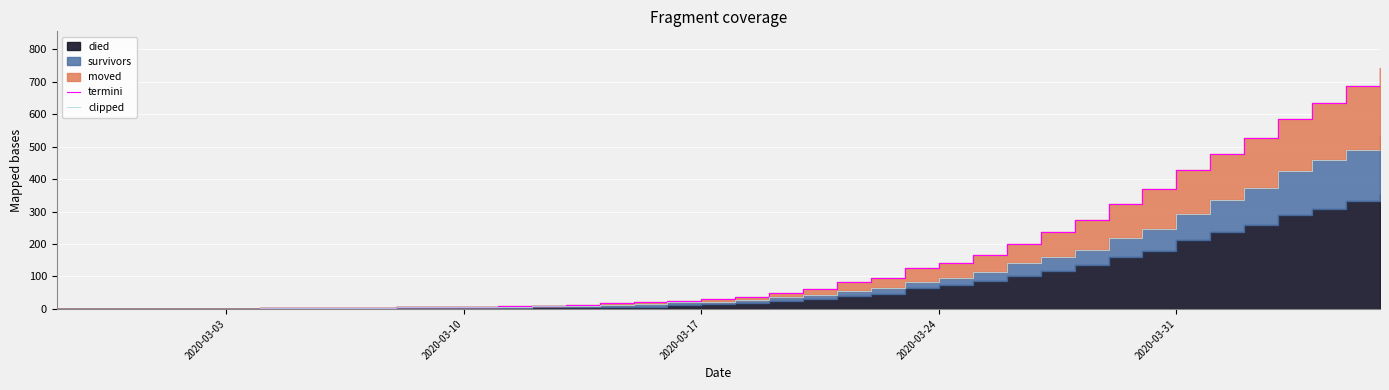

How many positive values does the termini series have?

37